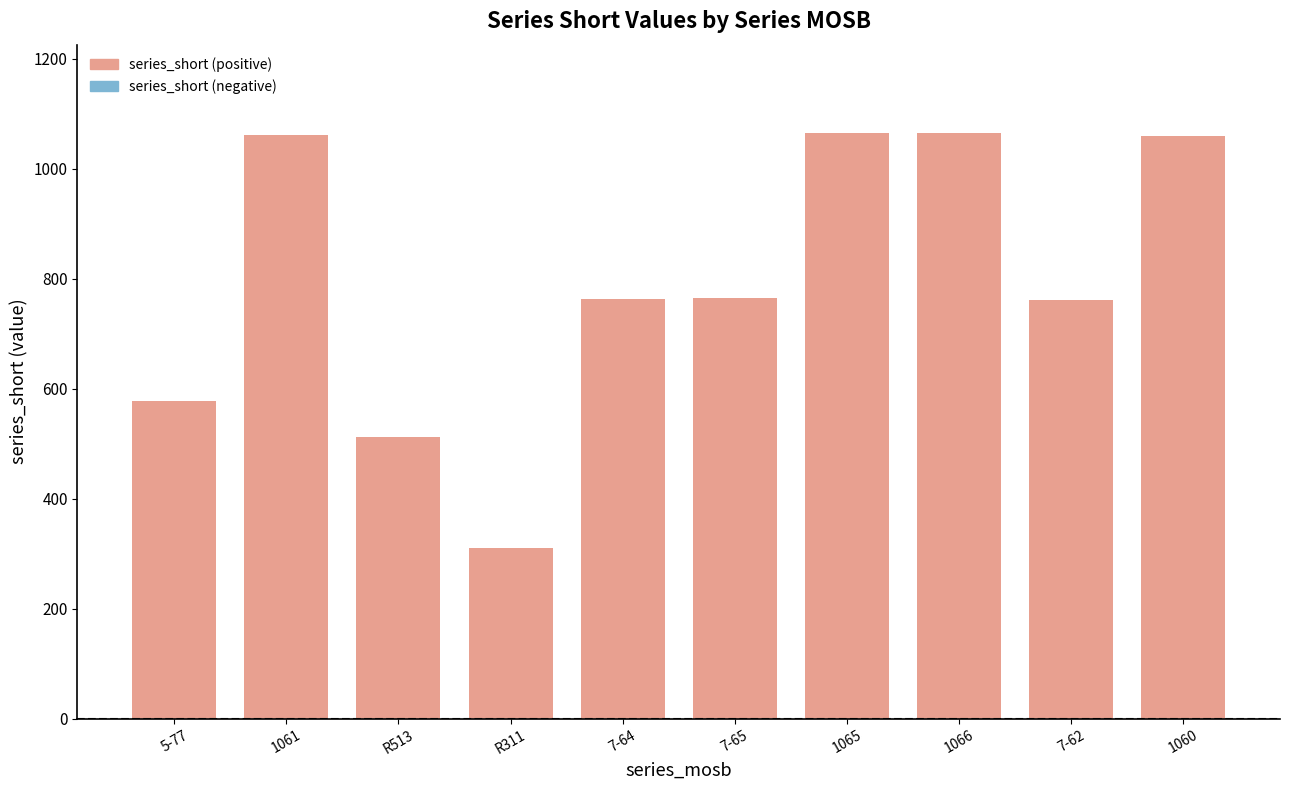

Approximately how many times larger is the value at 7-65 compared to 1065?

0.7